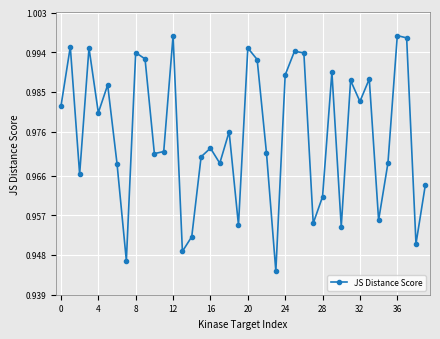

What is the sum of all values?

39.0